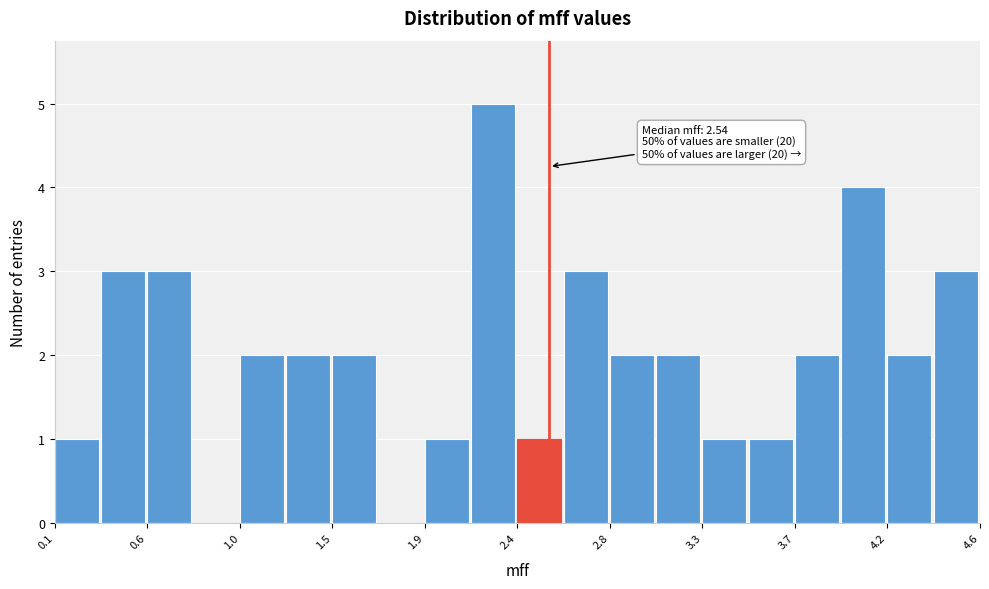

Which range on the x-axis has the tallest bar?

2.15 to 2.40